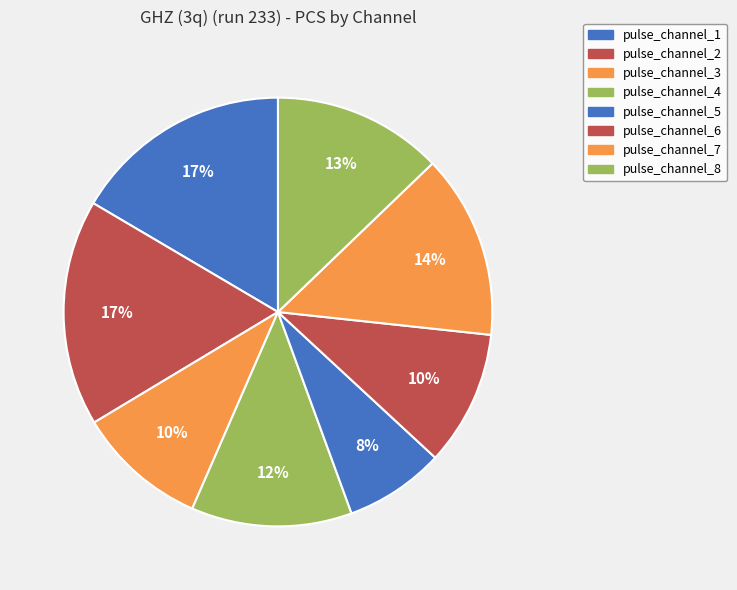

Approximately how many times larger is the value at pulse_channel_7 compared to pulse_channel_6?

1.4